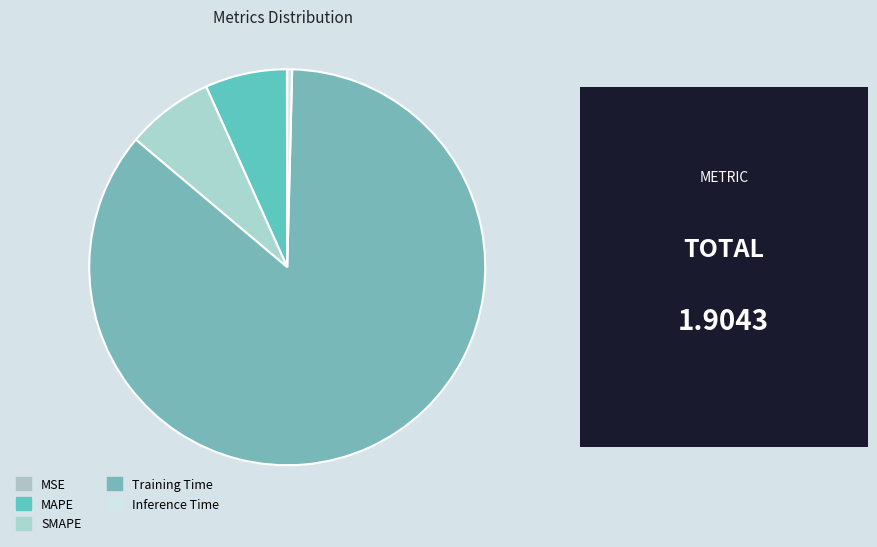

What percentage is NOT represented by SMAPE?

92.9%